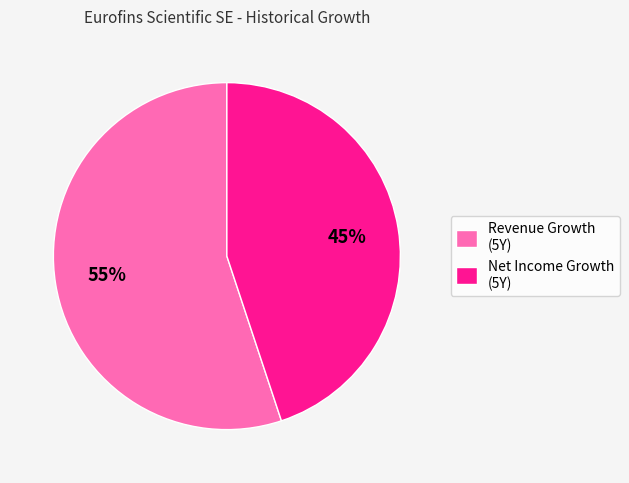

Is it true that Net Income Growth (5Y) is 52% of the pie?

False